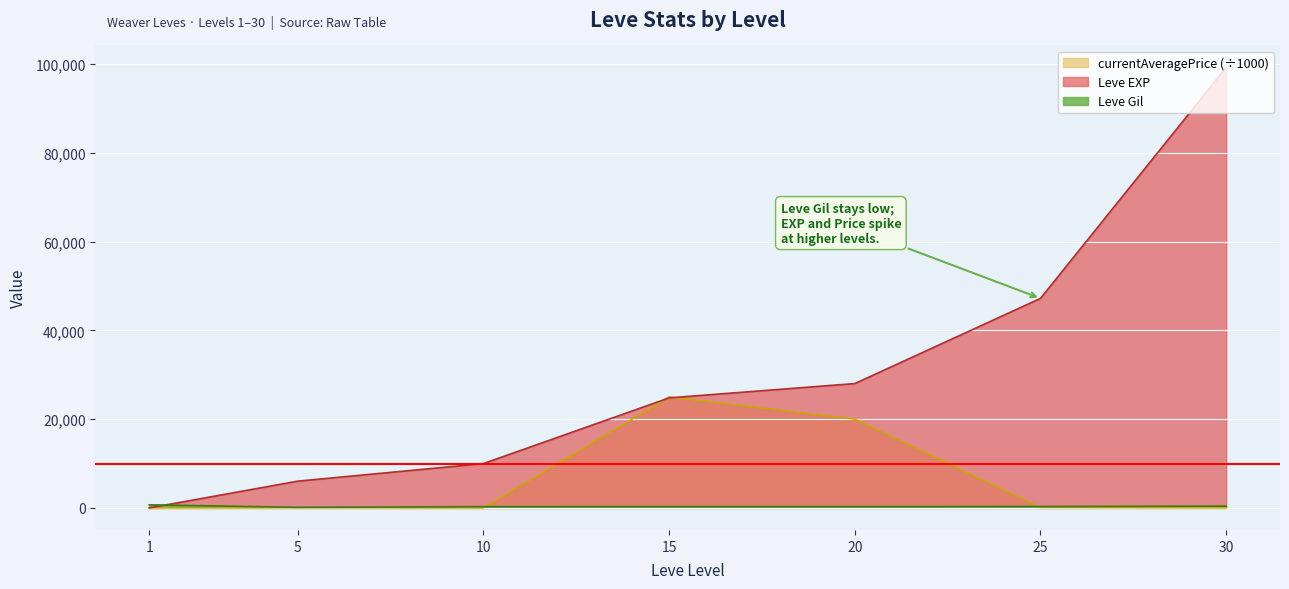

Which series has the widest spread of values?

Leve EXP